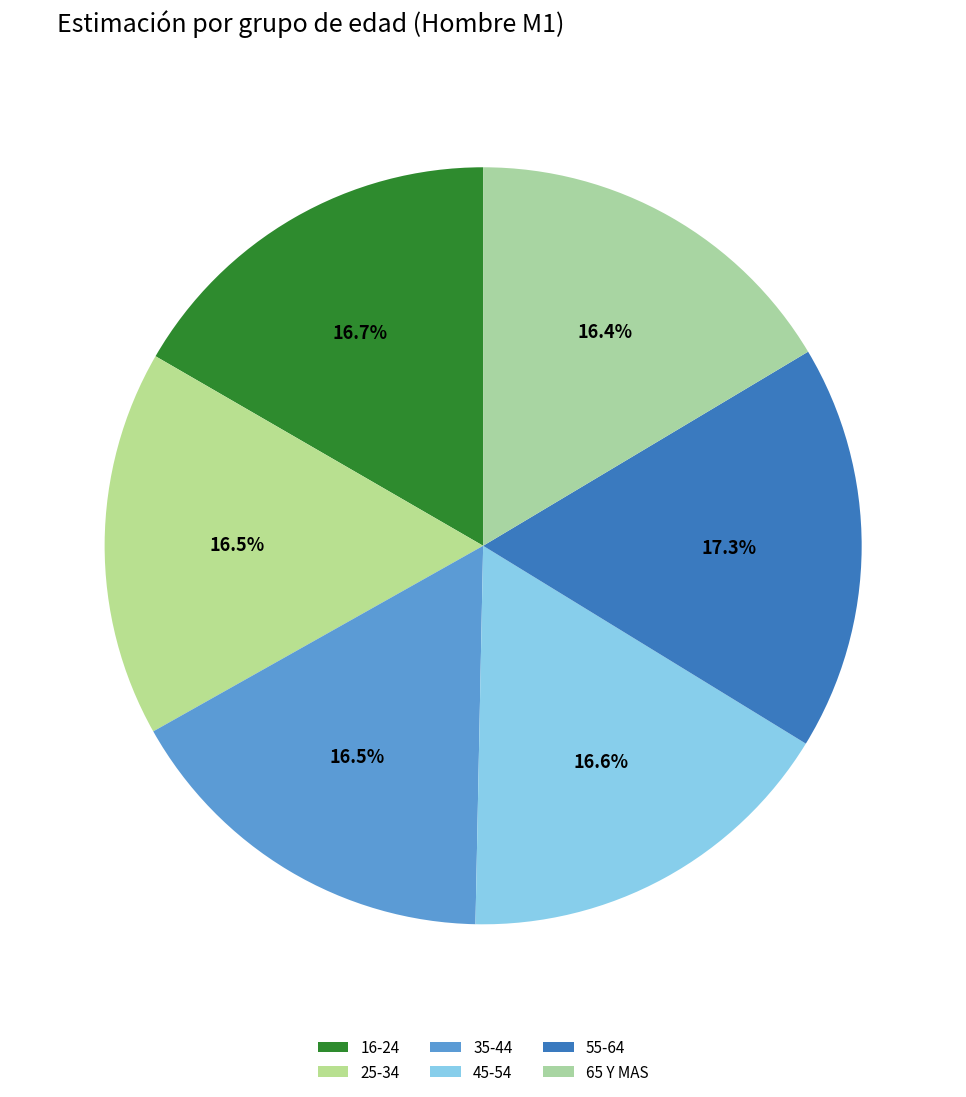

Is there any slice that represents more than half of the pie?

No